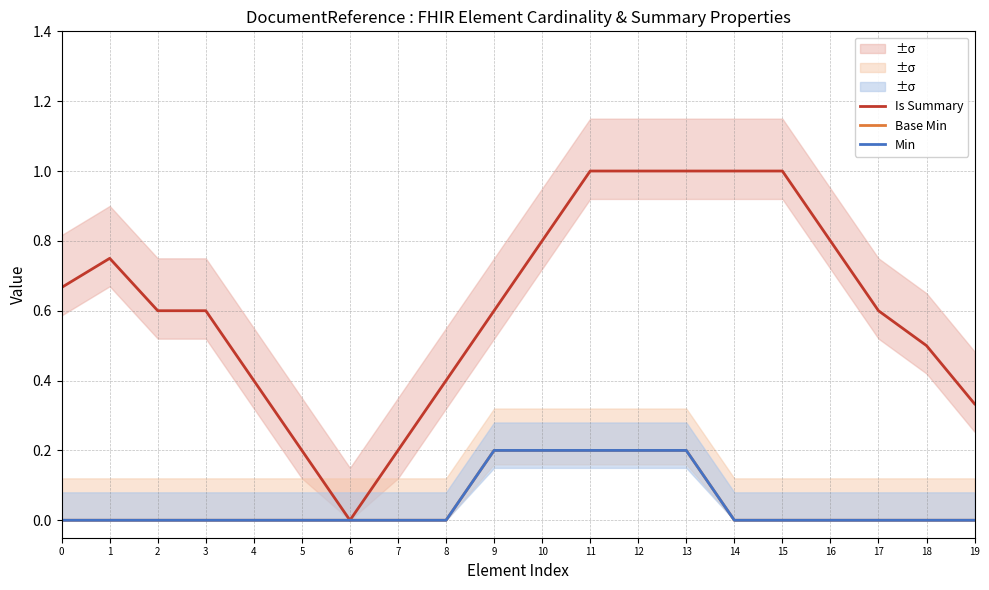

How many data points in Is Summary are above 0?

19